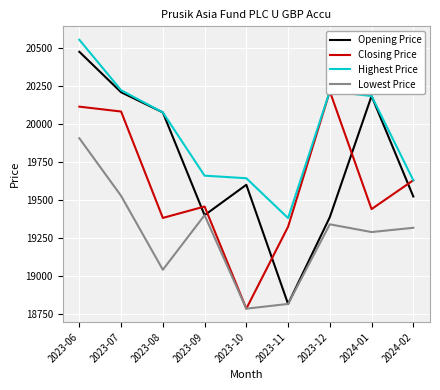

What is the difference between the second highest and minimum values in the Closing Price series?

1329.0